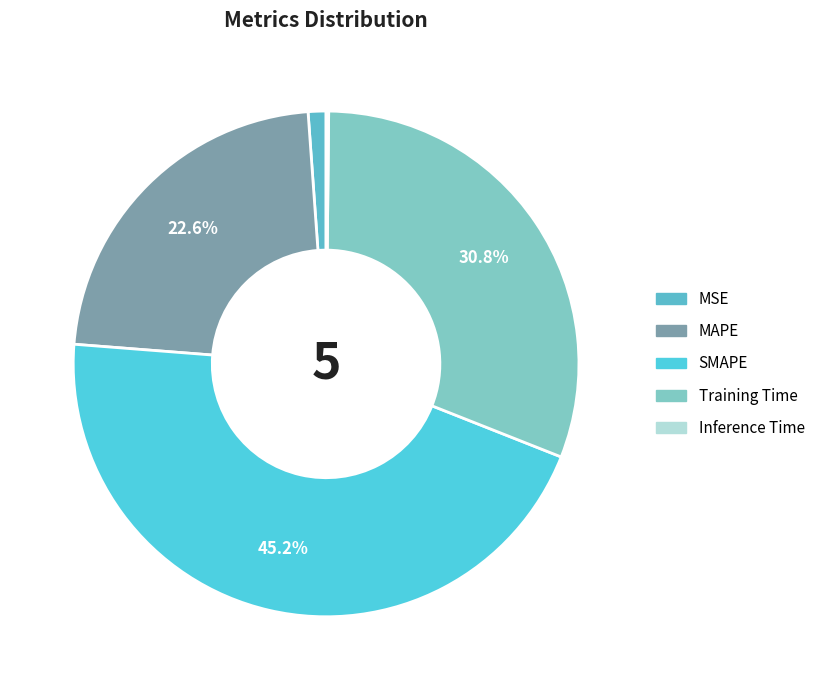

What is the change in value from MSE to MAPE?

+0.9